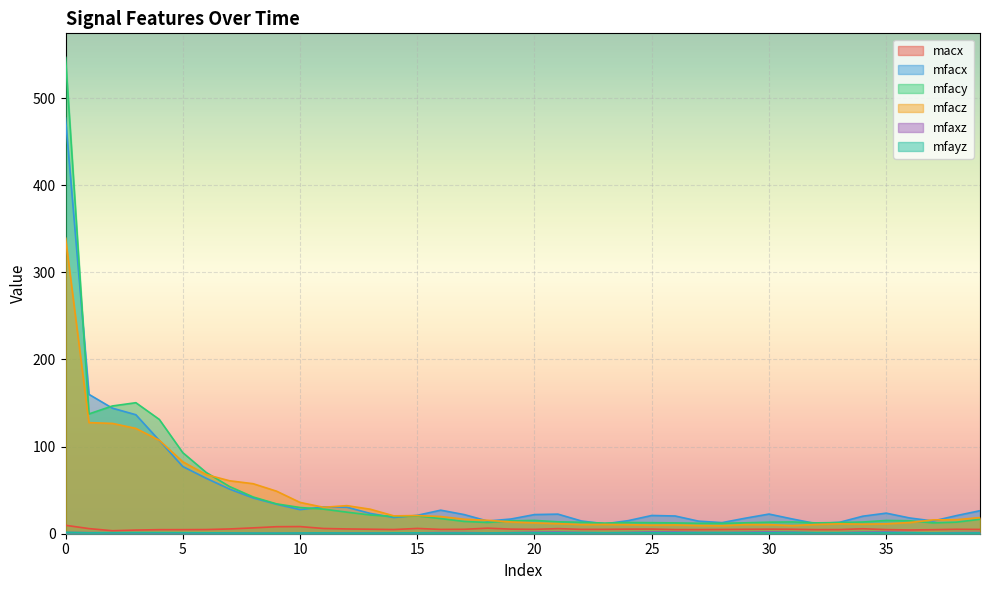

True or false: mfaxz has more than 2 interior local peaks.

True